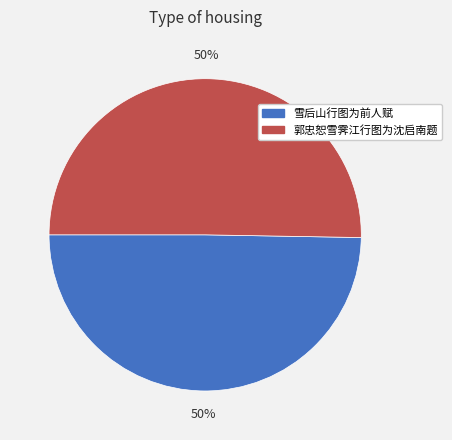

To the nearest percent, what percentage of the pie is 雪后山行图为前人赋?

50%